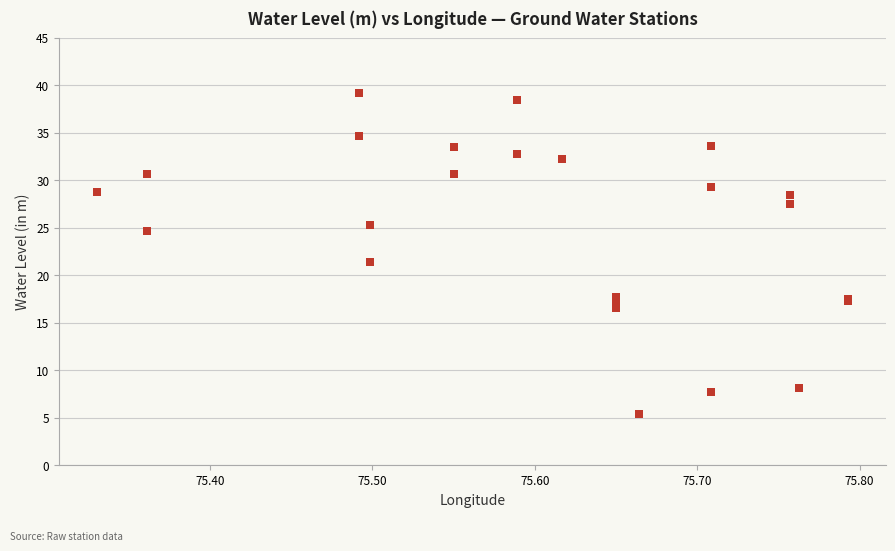

What Y value in the scatter plot is closest to 22?

21.4